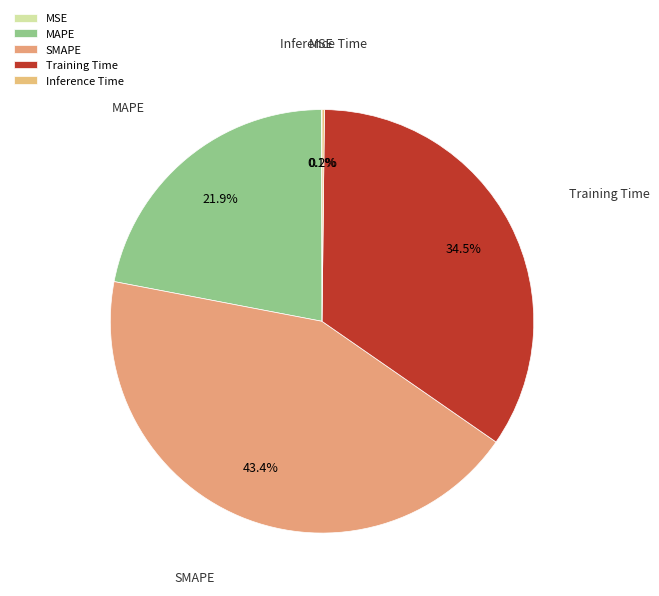

Approximately how many times larger is the value at MAPE compared to Training Time?

0.6